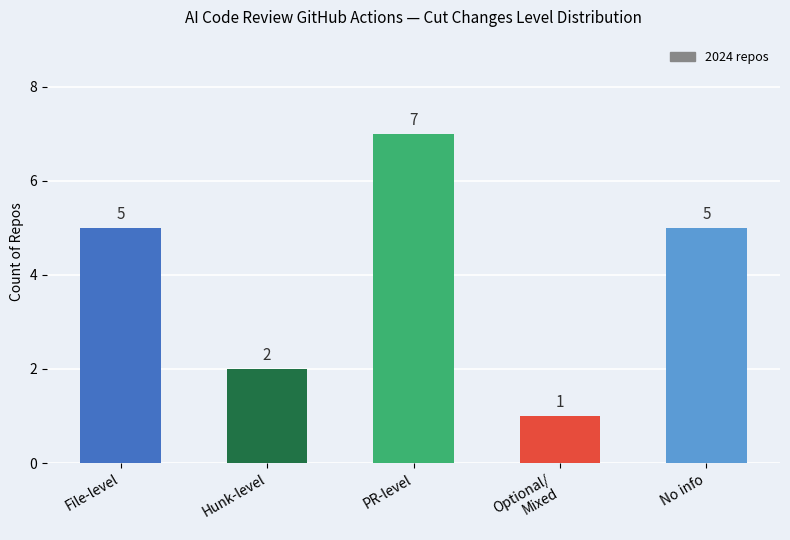

Reading left to right, list all the values displayed in this chart.

5	2	7	1	5